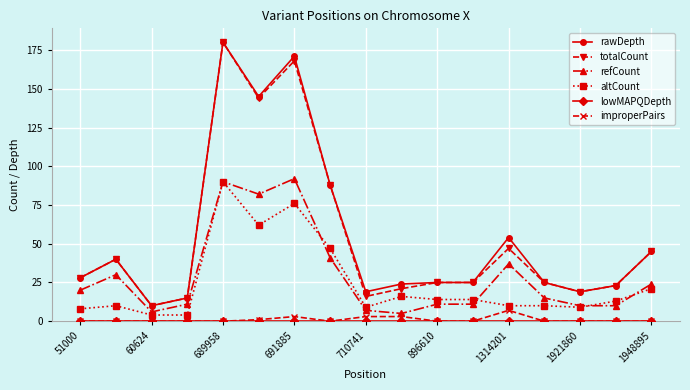

True or false: totalCount and improperPairs intersect in this chart.

False